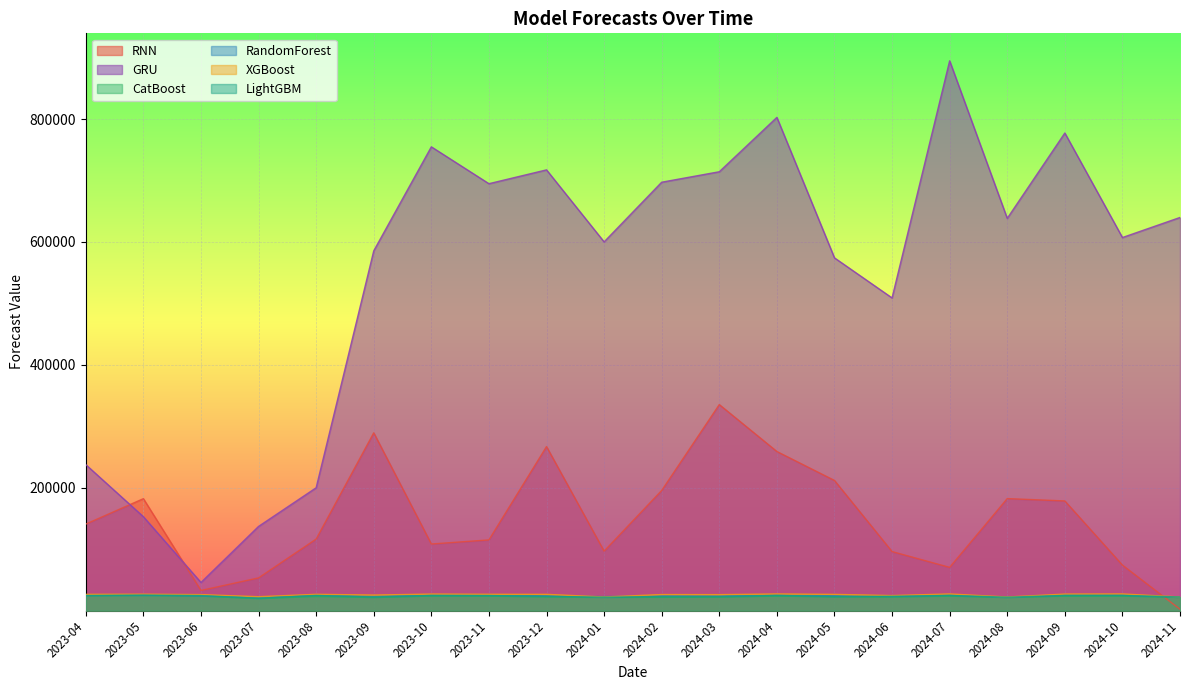

At which label does CatBoost first exceed 22882?

2023-04